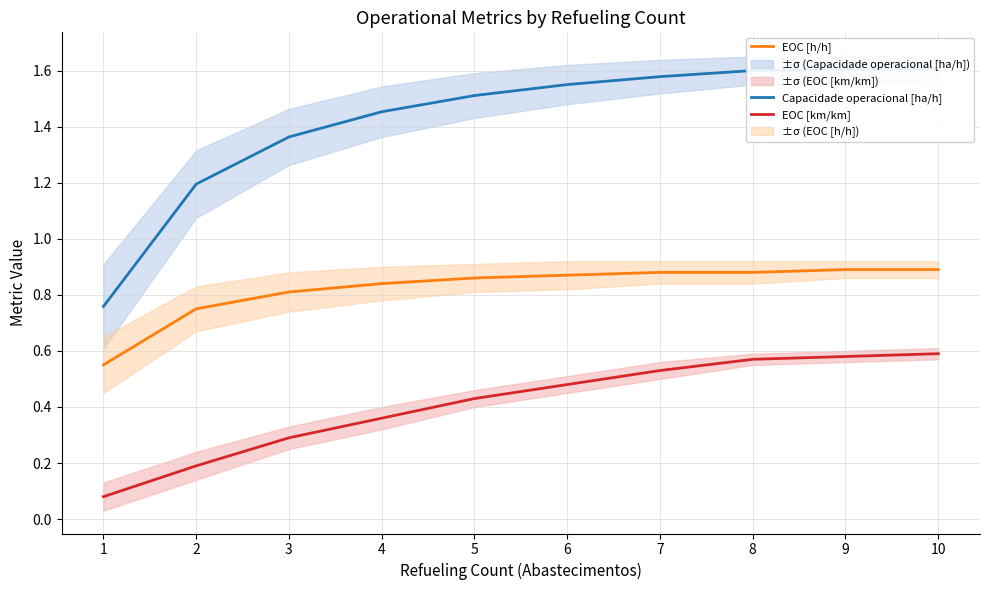

What is the greatest value displayed?

1.6